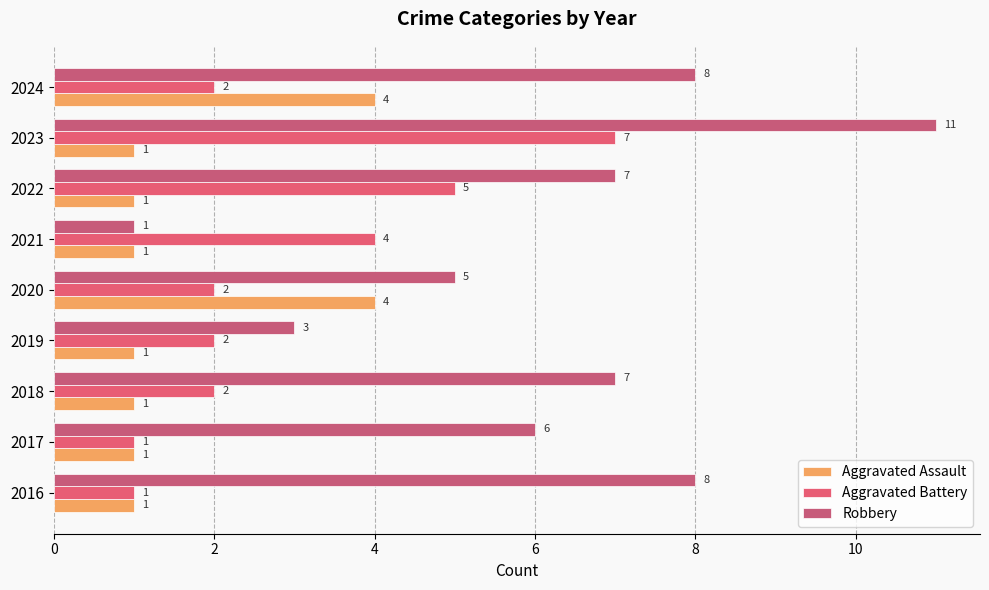

How many categories are shown in the chart?

9